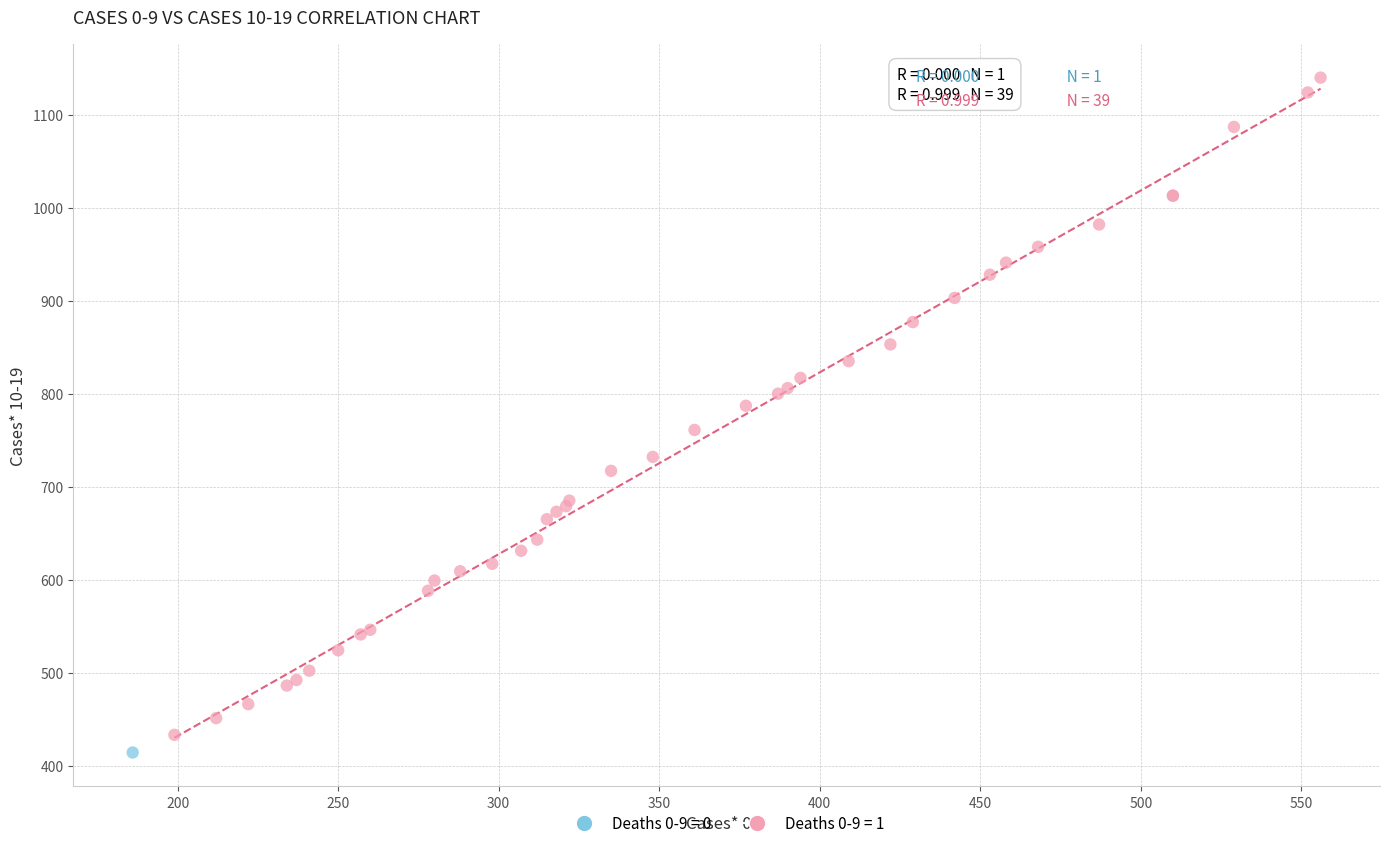

What are all the series names shown in the legend?

Deaths 0-9 = 0, Deaths 0-9 = 1